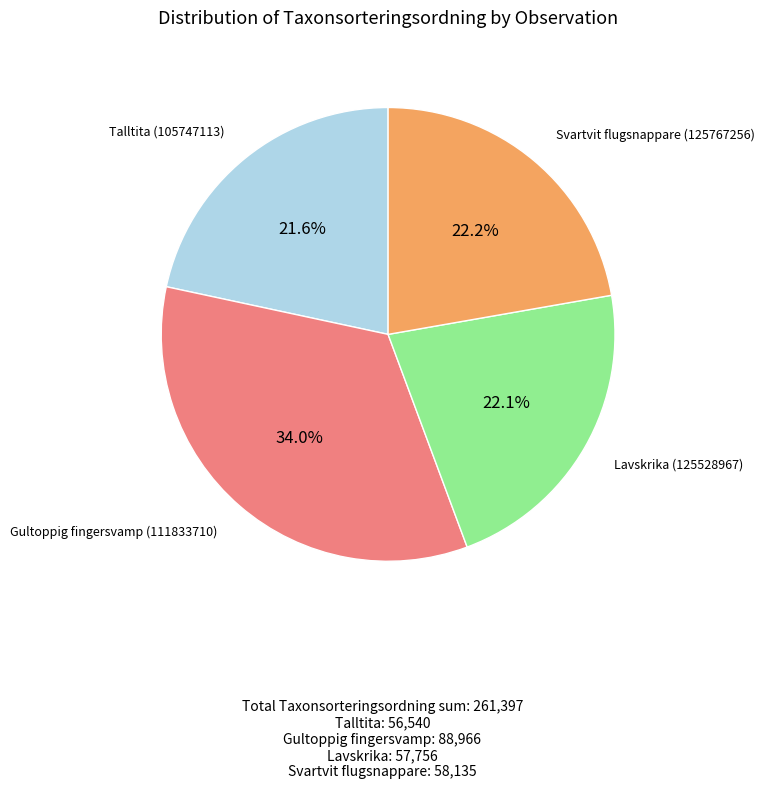

Count the number of slices in the pie.

4